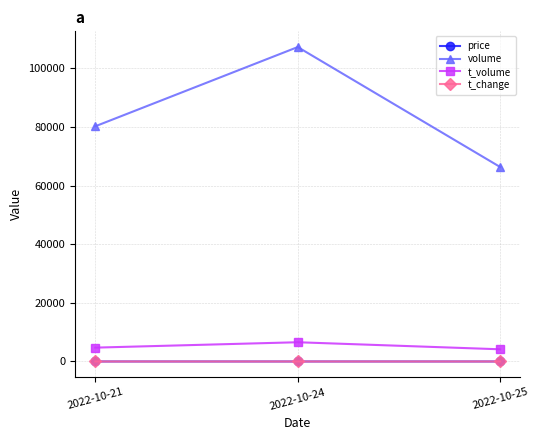

What is the value of the volume point at the 1st from the left?

80270.0